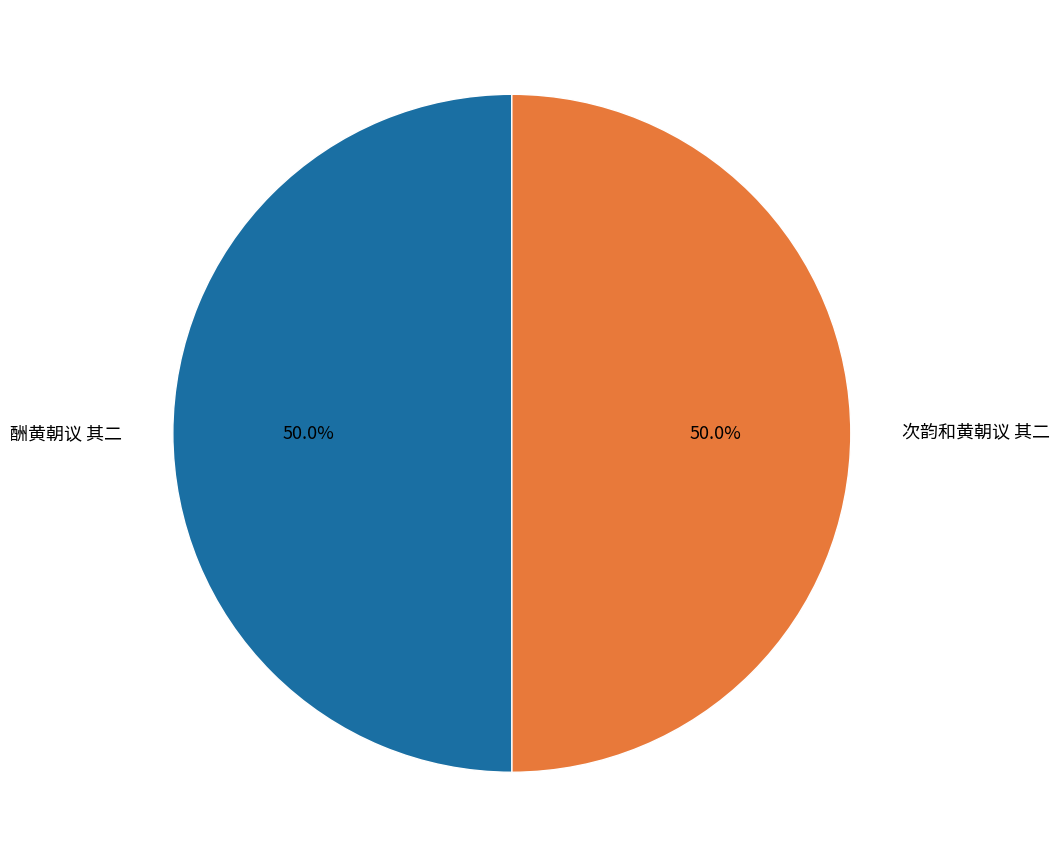

To the nearest percent, what percentage of the pie is 次韵和黄朝议 其二?

50%